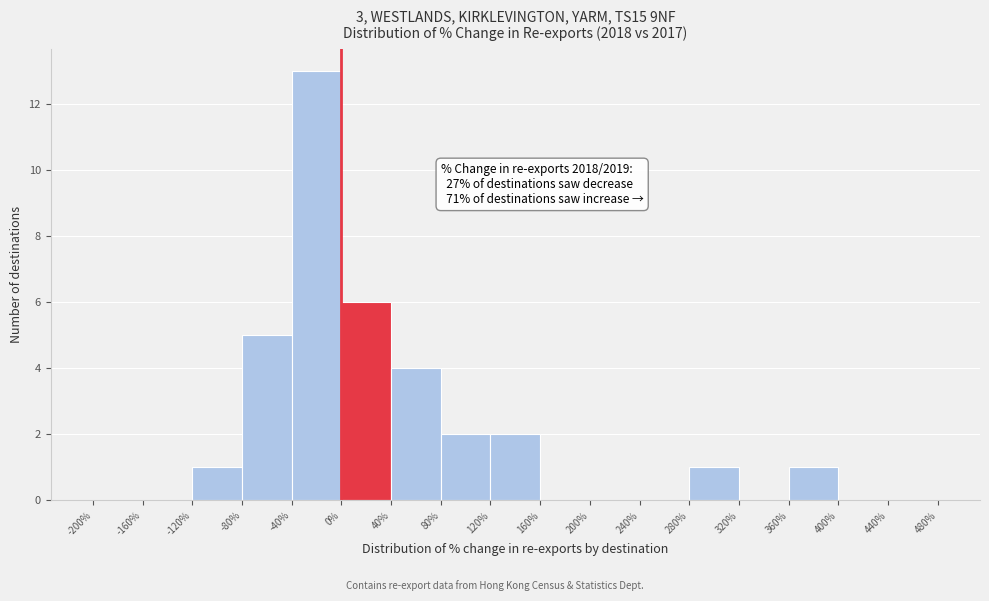

Which range on the x-axis has the tallest bar?

-40% to 0%